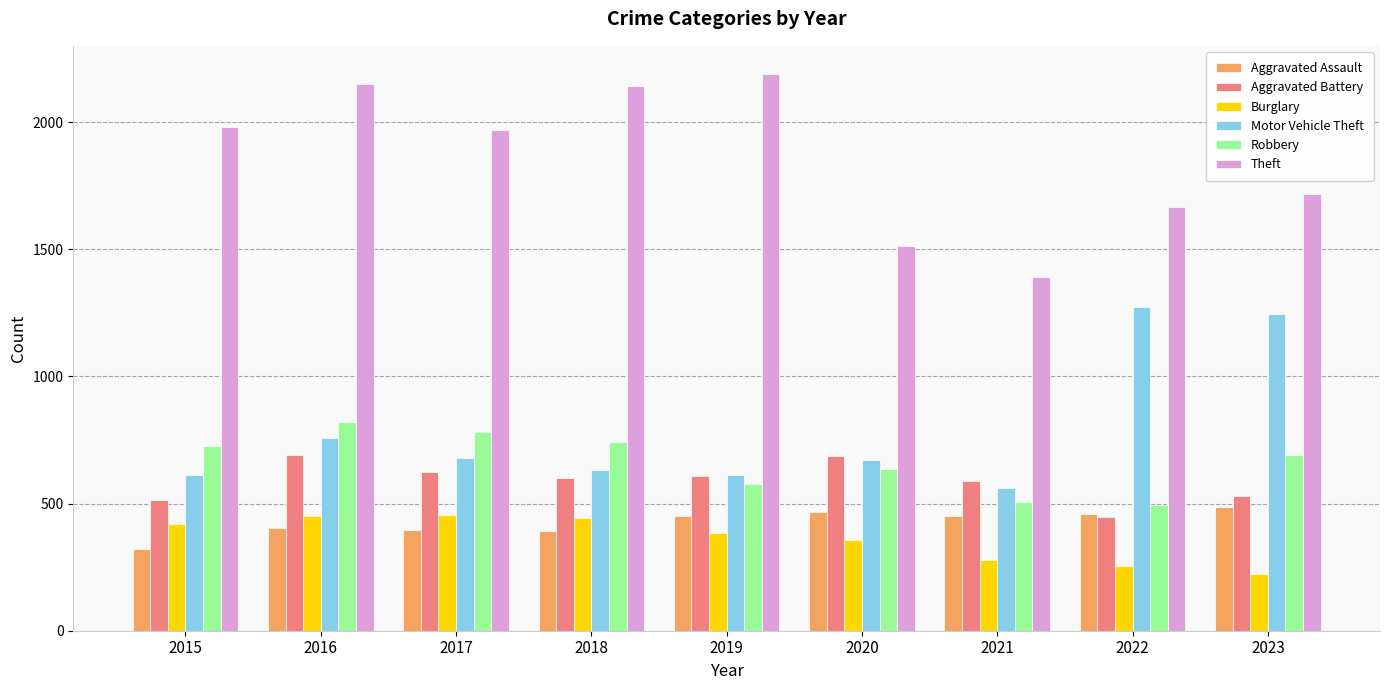

Which series has the widest spread of values?

Theft